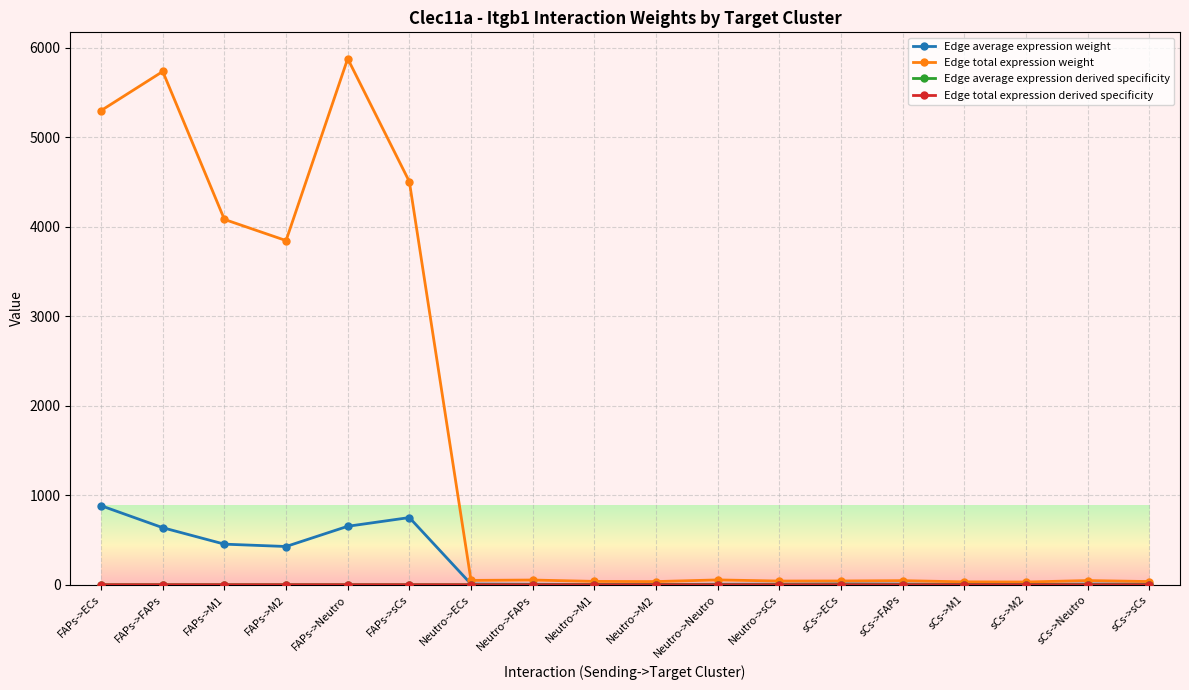

What is the spread (max minus min) of values at sCs->M2?

30.5